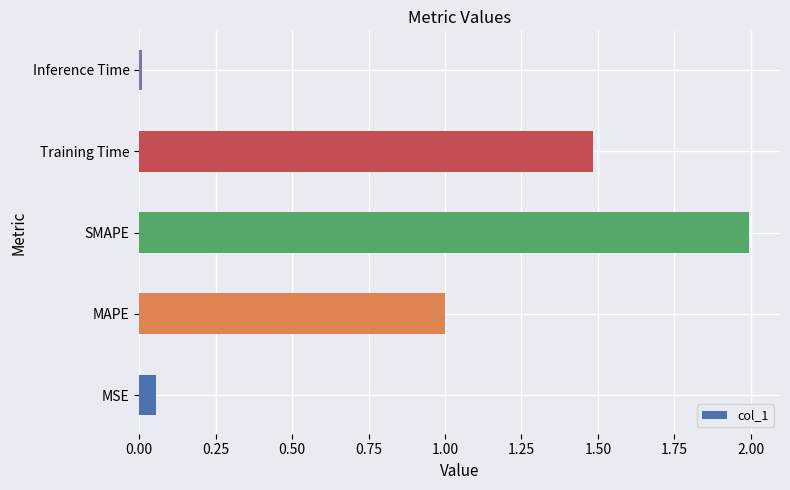

What is the difference between the maximum and second lowest values?

1.9